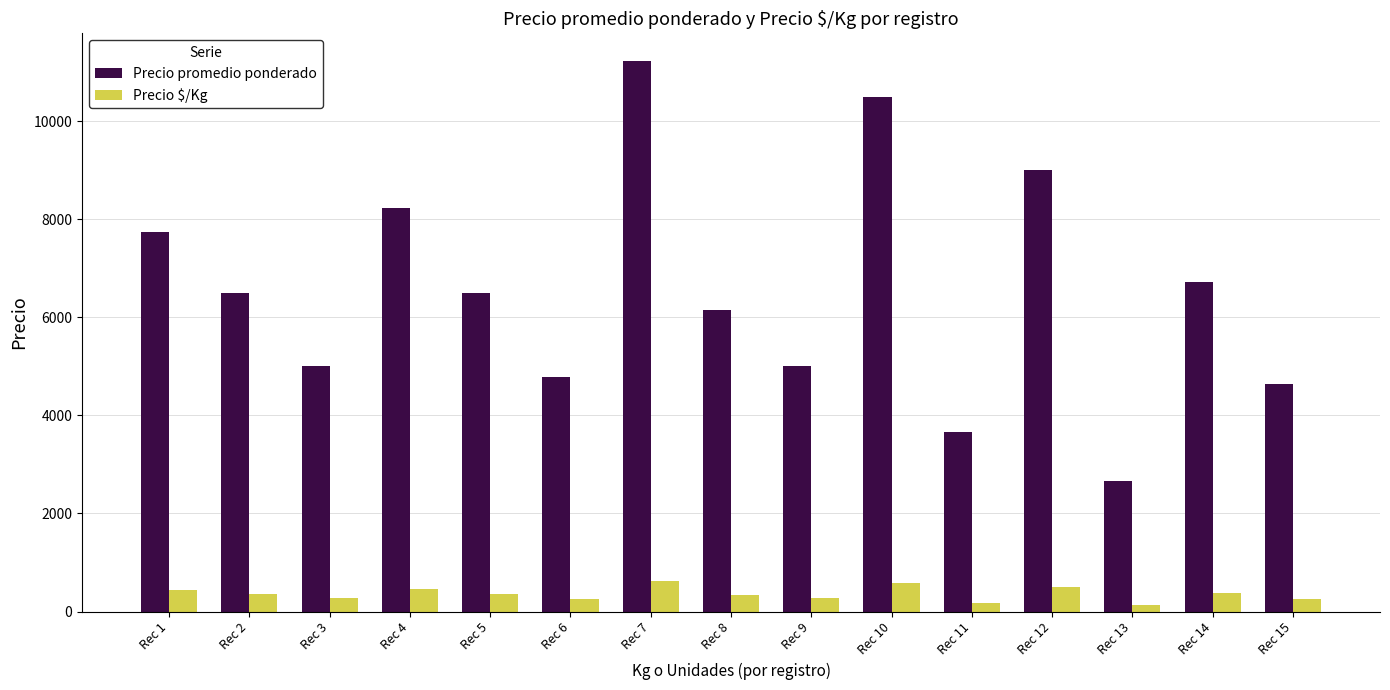

How many bars are there in total?

30